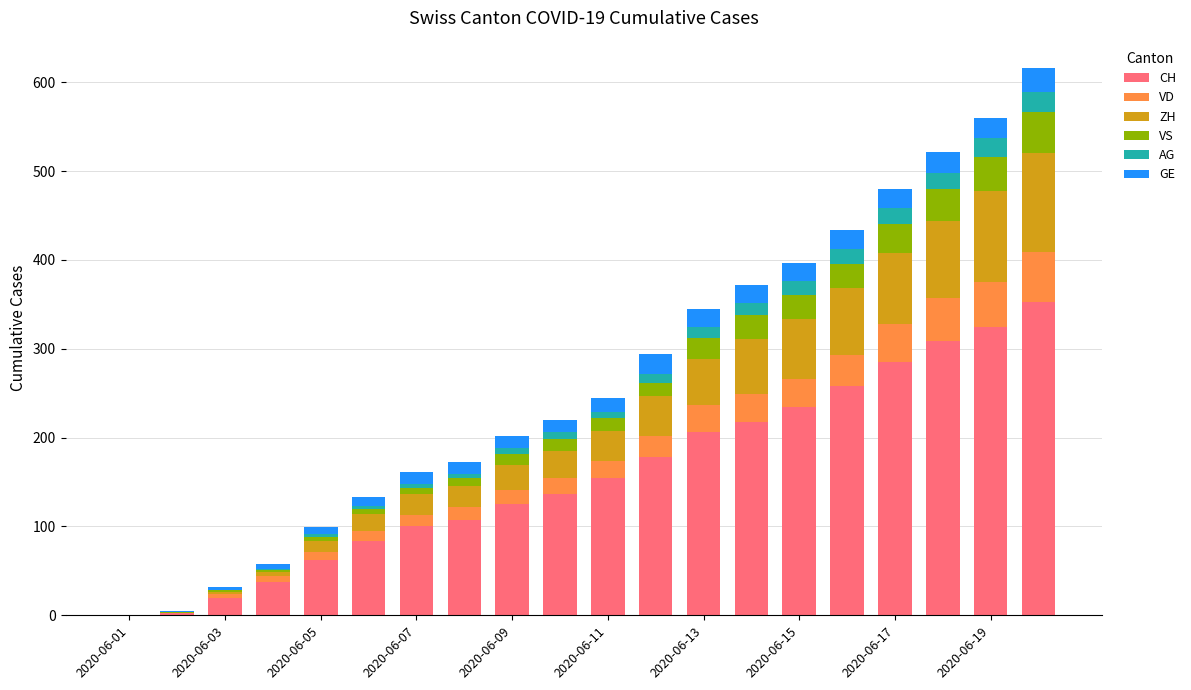

What is the maximum value for CH?

353